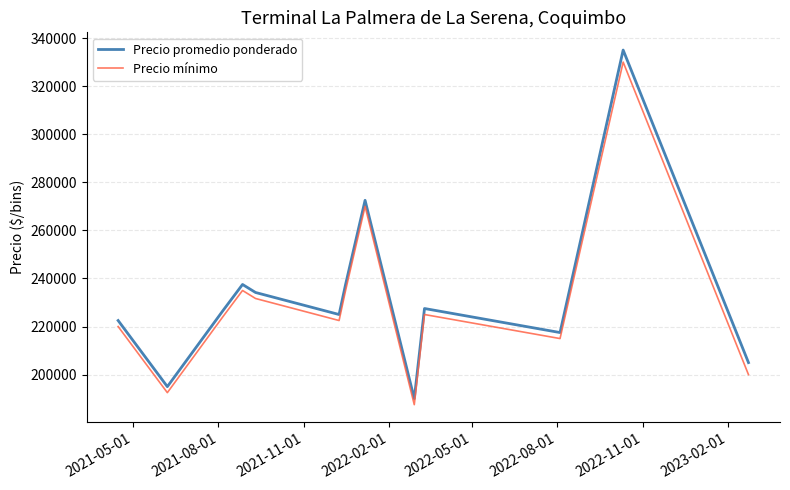

What is the smallest value displayed?

187500.0